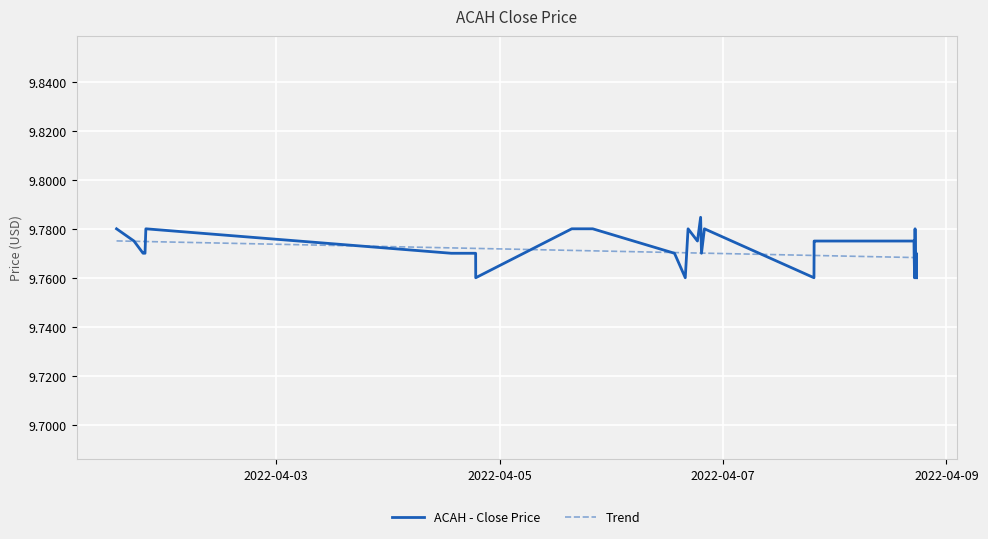

List the series in order of their peak value, highest first.

ACAH - Close Price, Trend